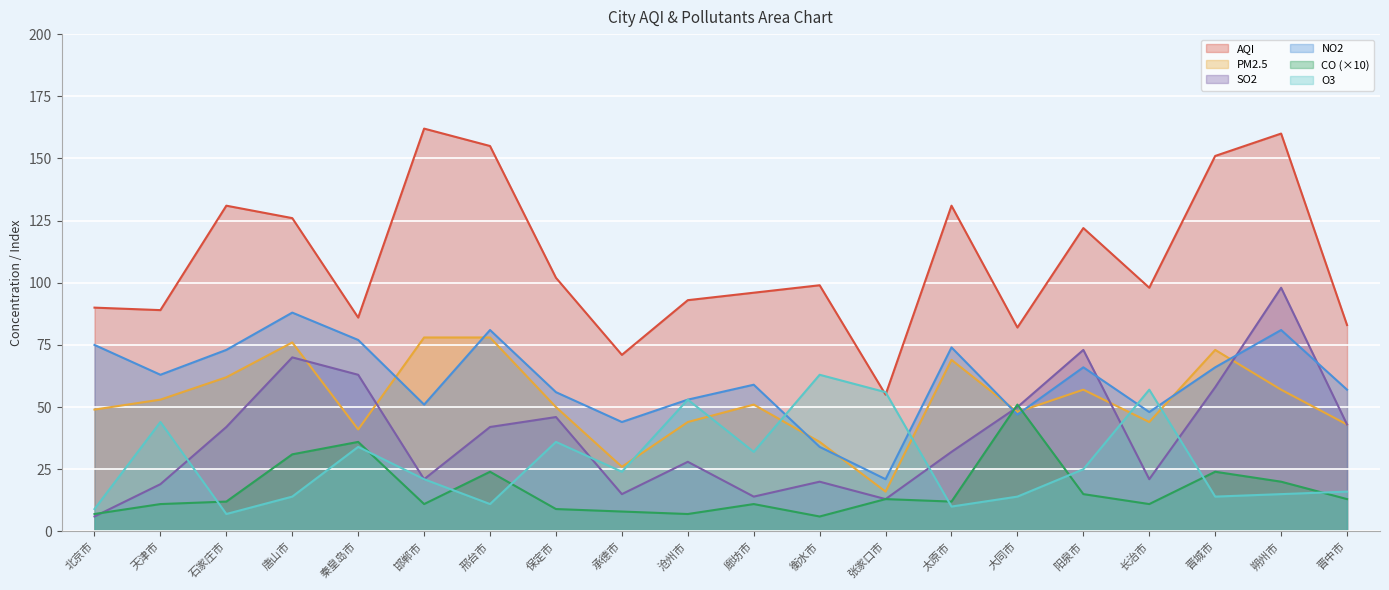

True or false: SO2 has a value of 8 at 衡水市.

False